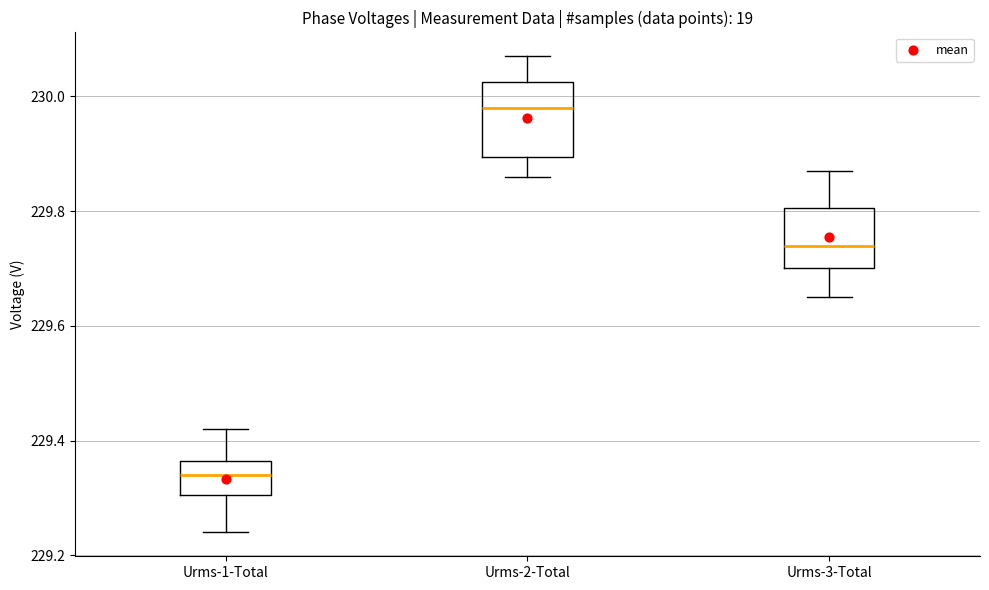

Which box has the lowest median line?

Urms-1-Total